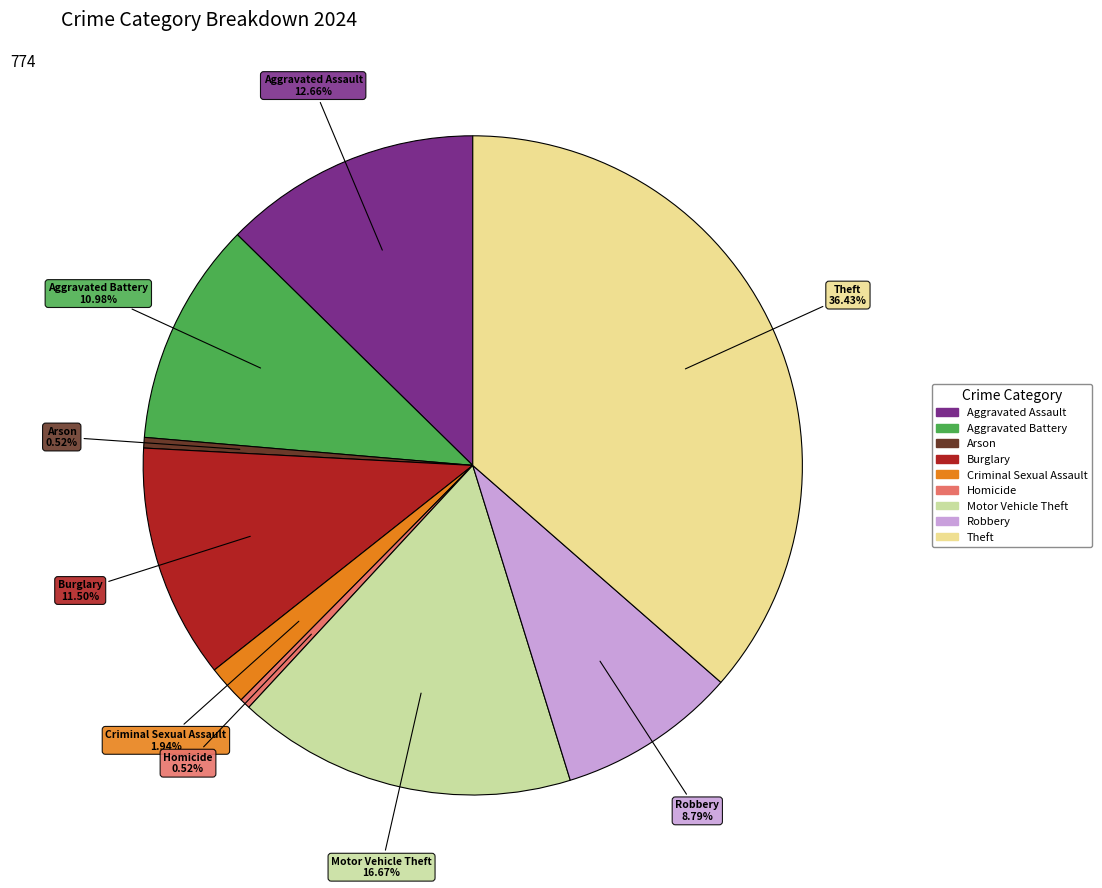

How many slices are in this pie chart?

9